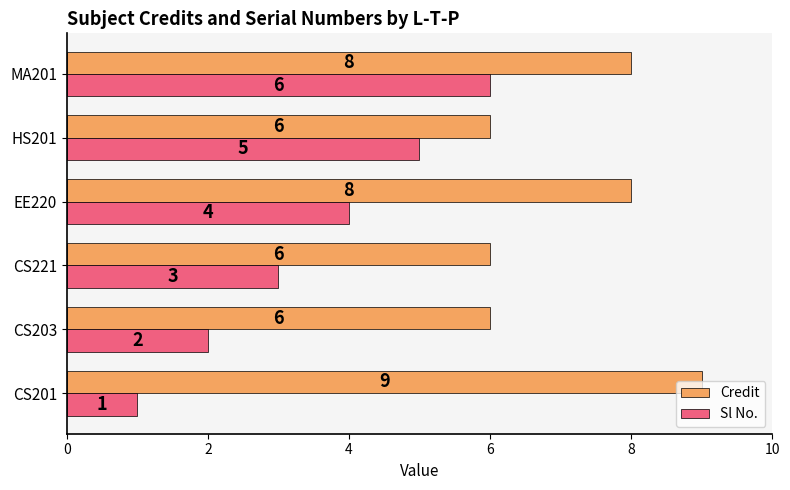

The value of Credit at HS201 is 10. True or false?

False